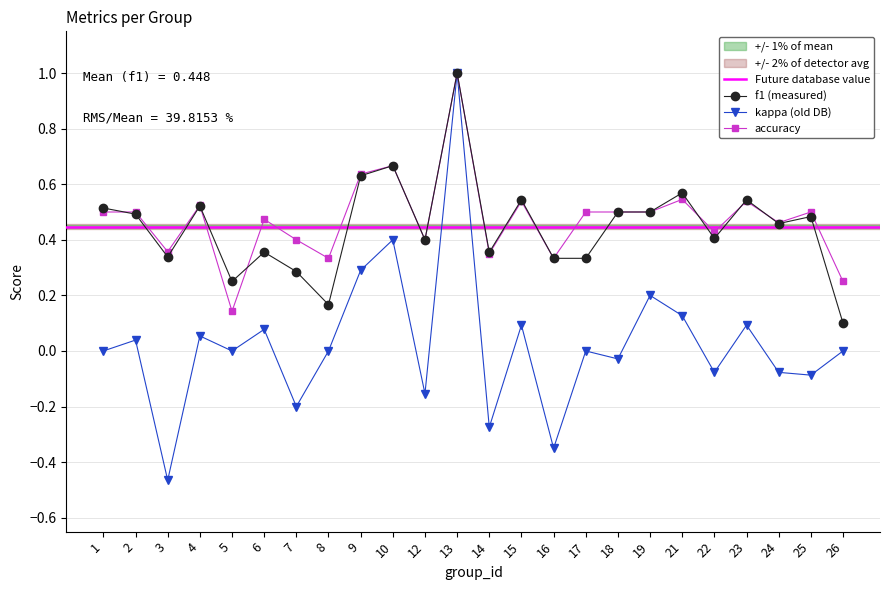

Where is f1 nearest to the value 0?

26